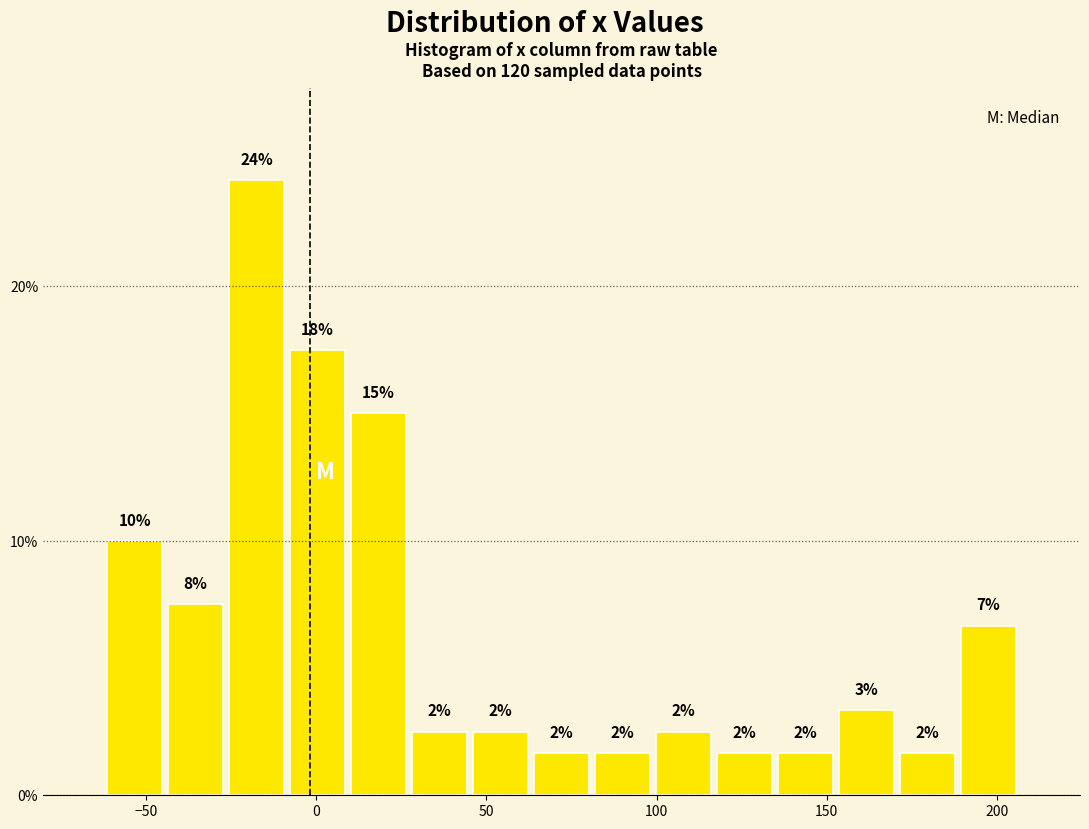

Around what value on the x-axis is the tallest bar? Give the approximate position of its centre, as read against the axis.

-15